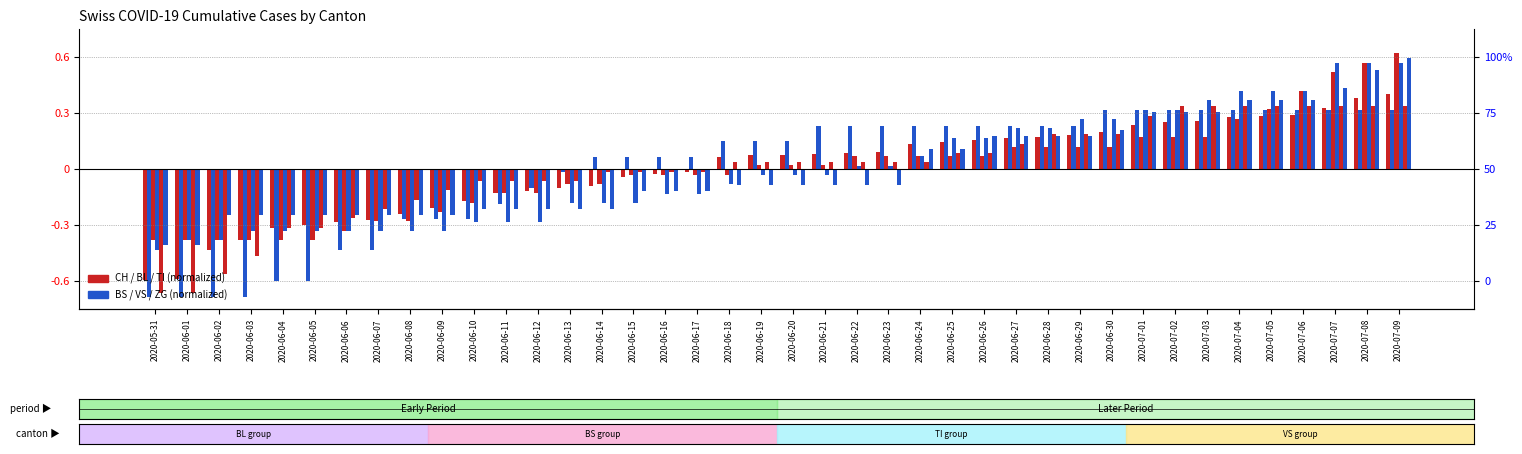

Where does the VS series first go above 0?

2020-06-22